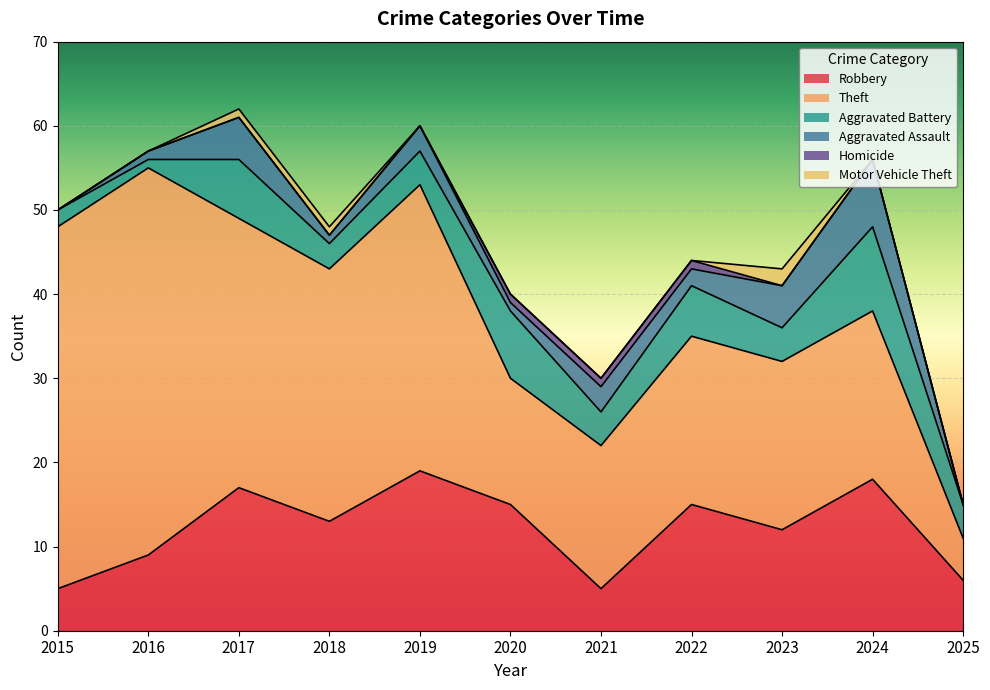

How many data points in Theft are above 20?

5